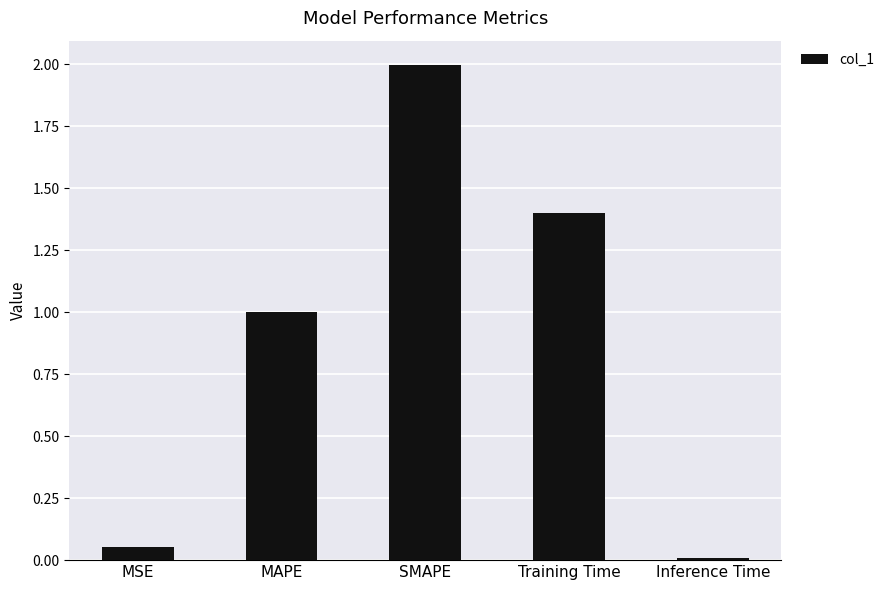

Which label corresponds to the largest value in the chart?

SMAPE